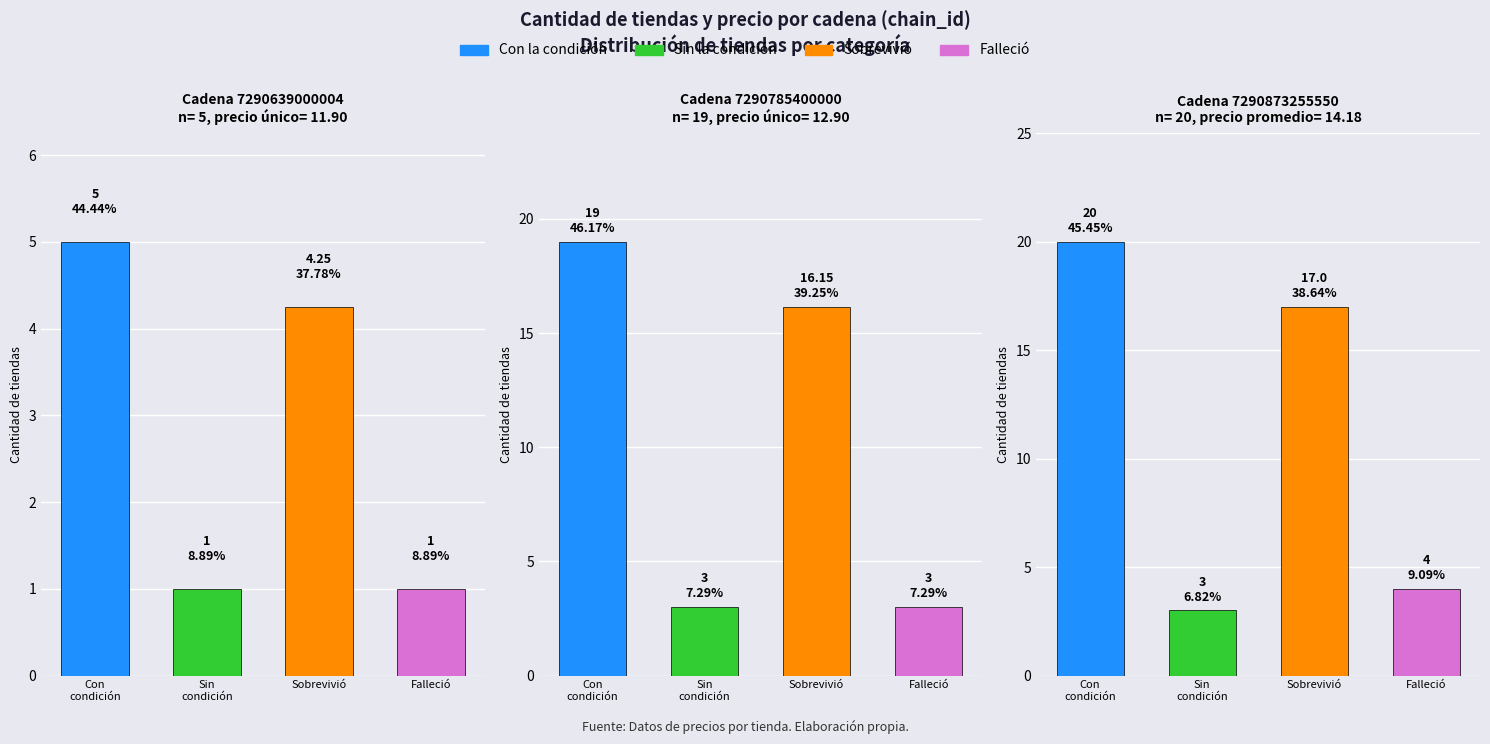

What is the sum of all store_count values?

44.0